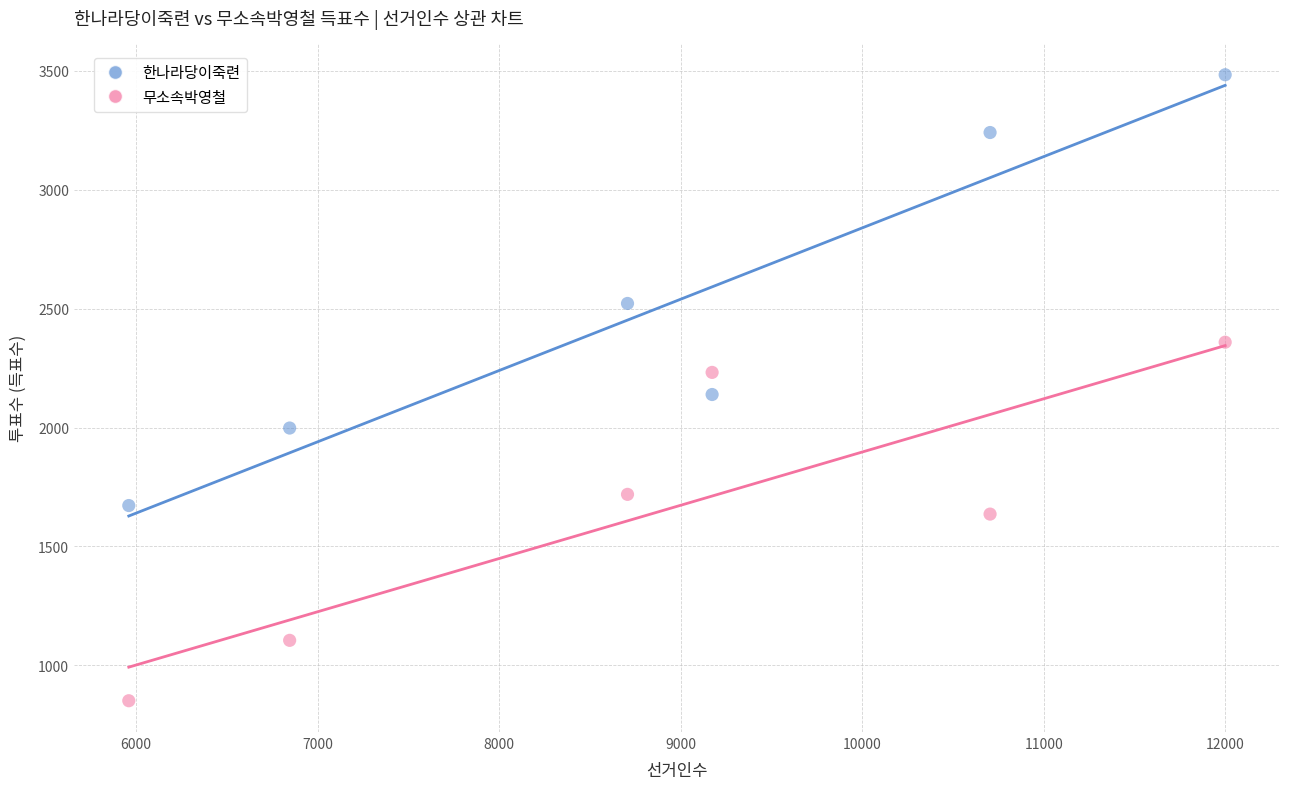

Across all data points, what is the range of X values (max minus min)?

6039